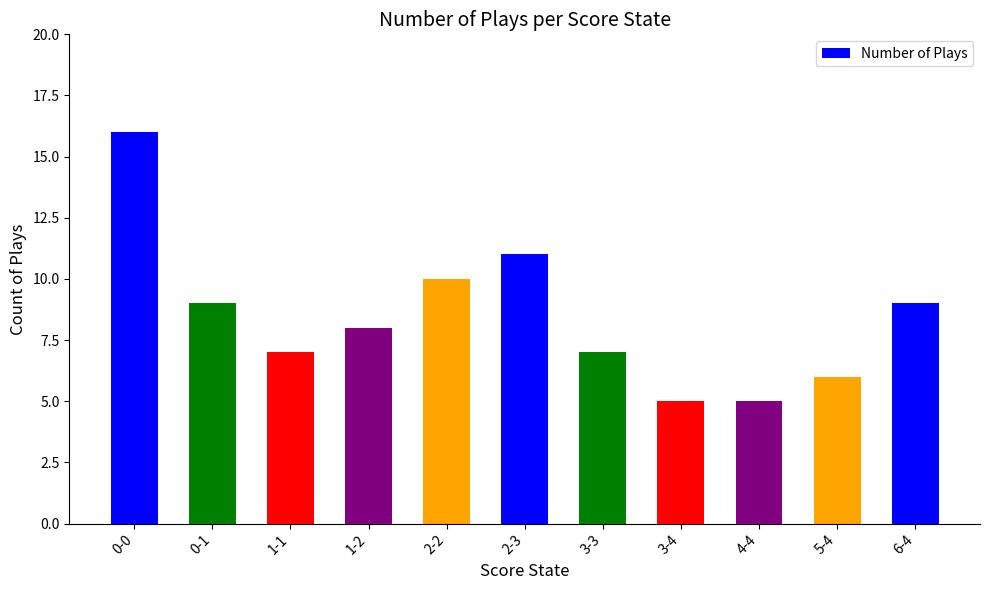

How many bars are there in total?

11